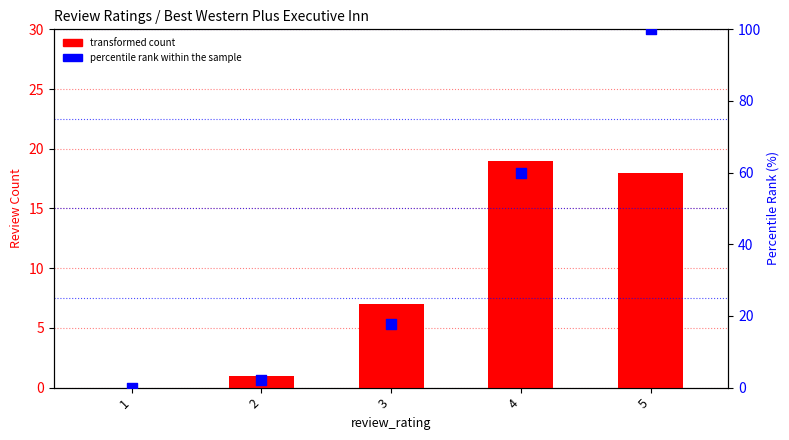

Which series has the widest spread of Y values?

percentile rank within the sample